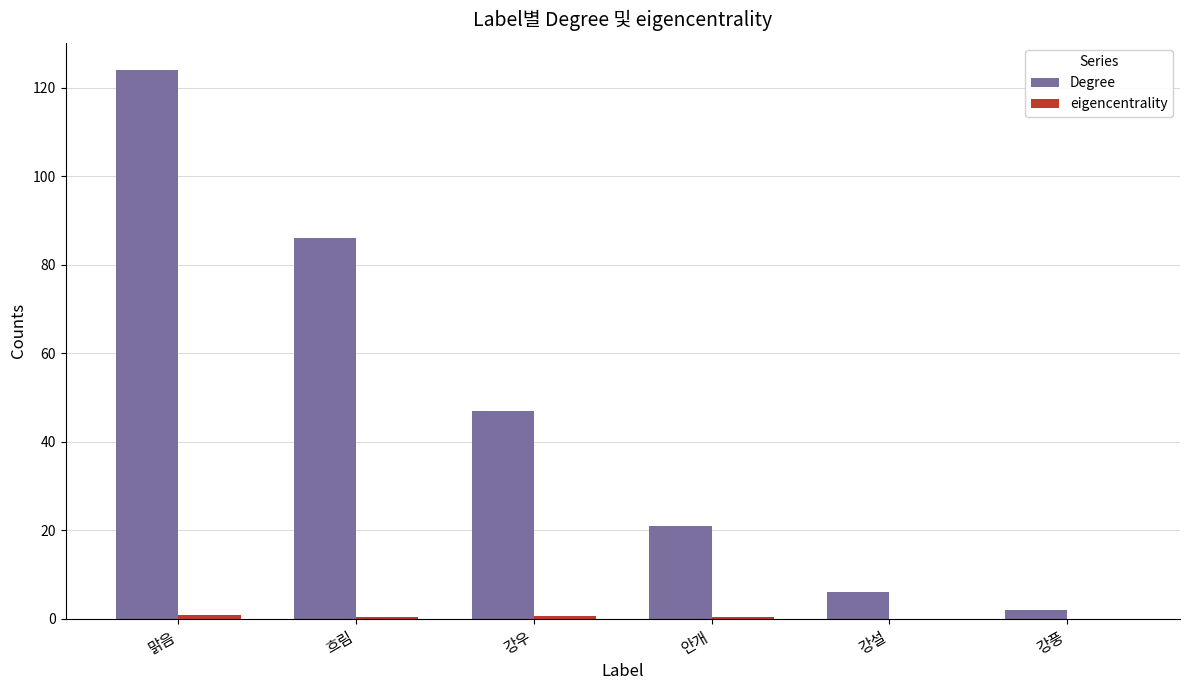

What is the greatest value displayed?

124.0